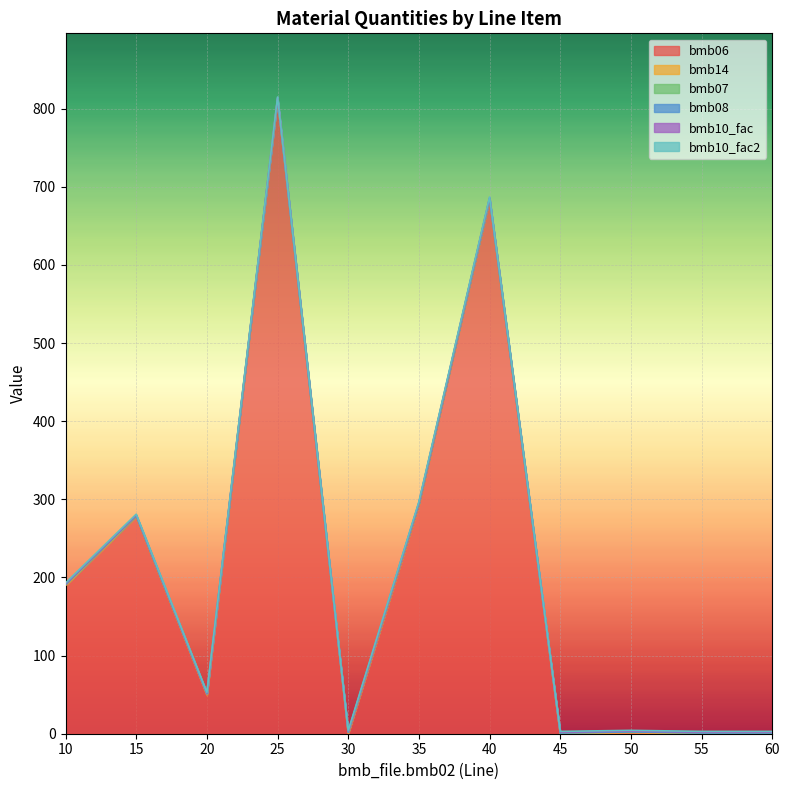

Which series ends up on top after the final intersection of bmb06 and bmb10_fac2?

bmb10_fac2